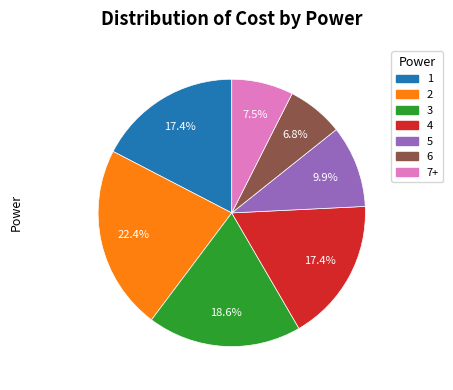

Which category has the smallest portion of the pie?

6